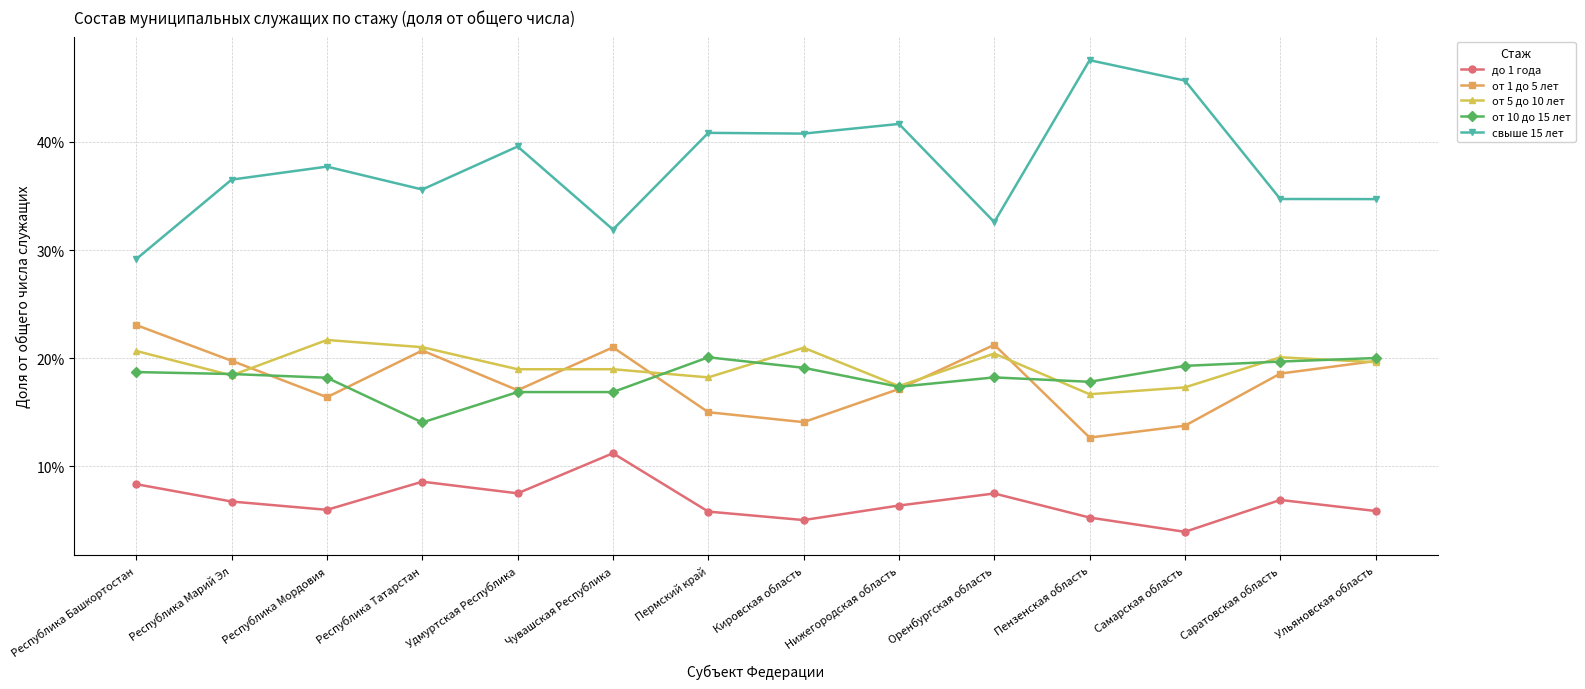

Which series has the largest total across all categories?

свыше 15 лет